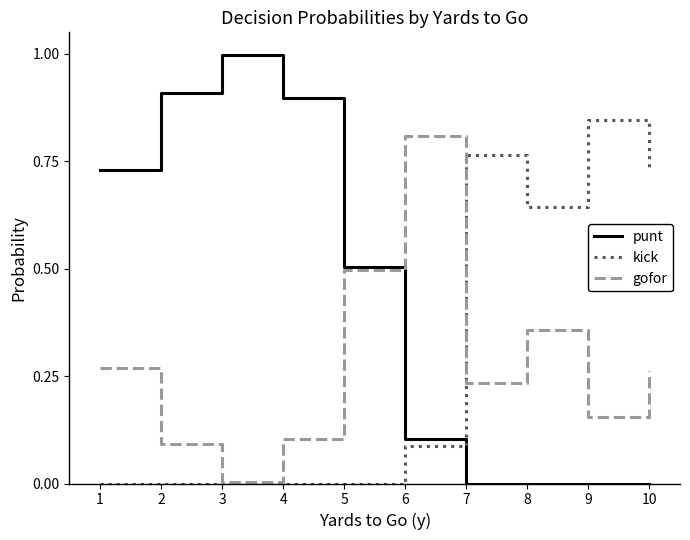

The value of punt at 7 is 0.0. True or false?

True